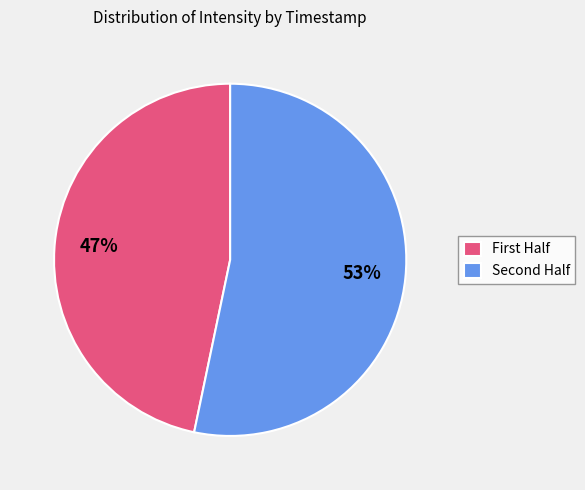

To the nearest percent, what is the average slice percentage?

50%